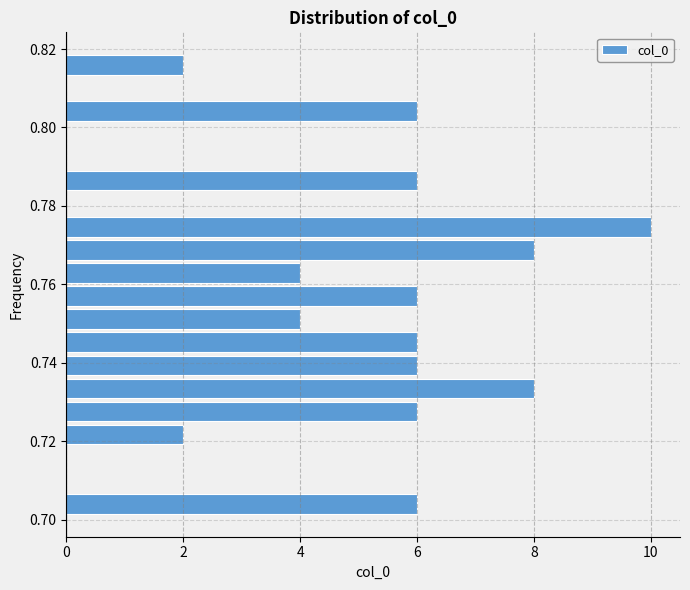

Read against the y-axis, roughly where is the centre of the longest bar?

0.774